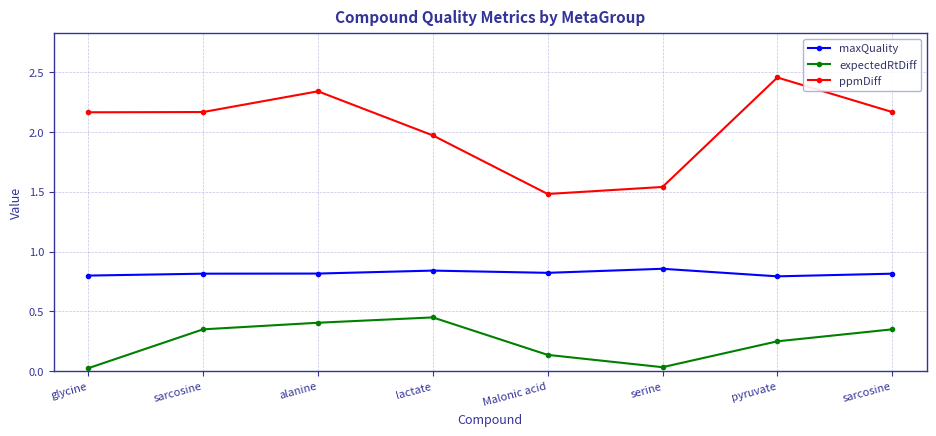

Which series changed the most between pyruvate and sarcosine?

ppmDiff